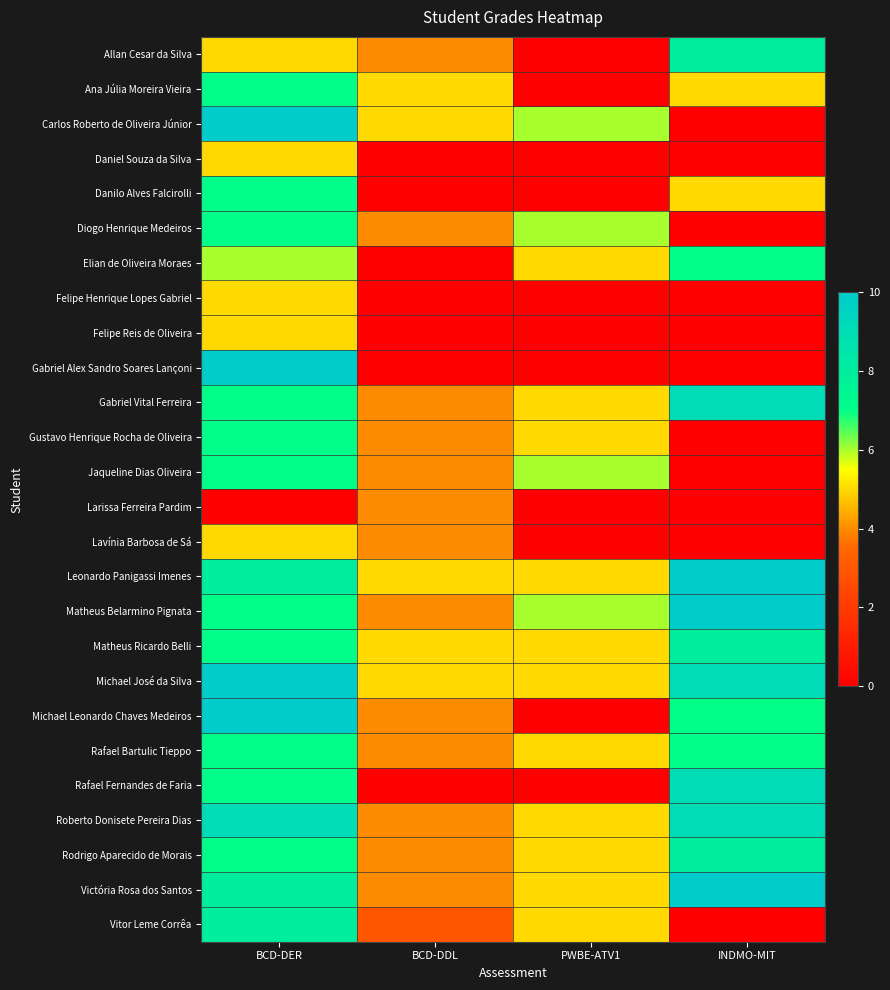

Between BCD-DER and INDMO-MIT, which series saw the biggest shift?

Carlos Roberto de Oliveira Júnior